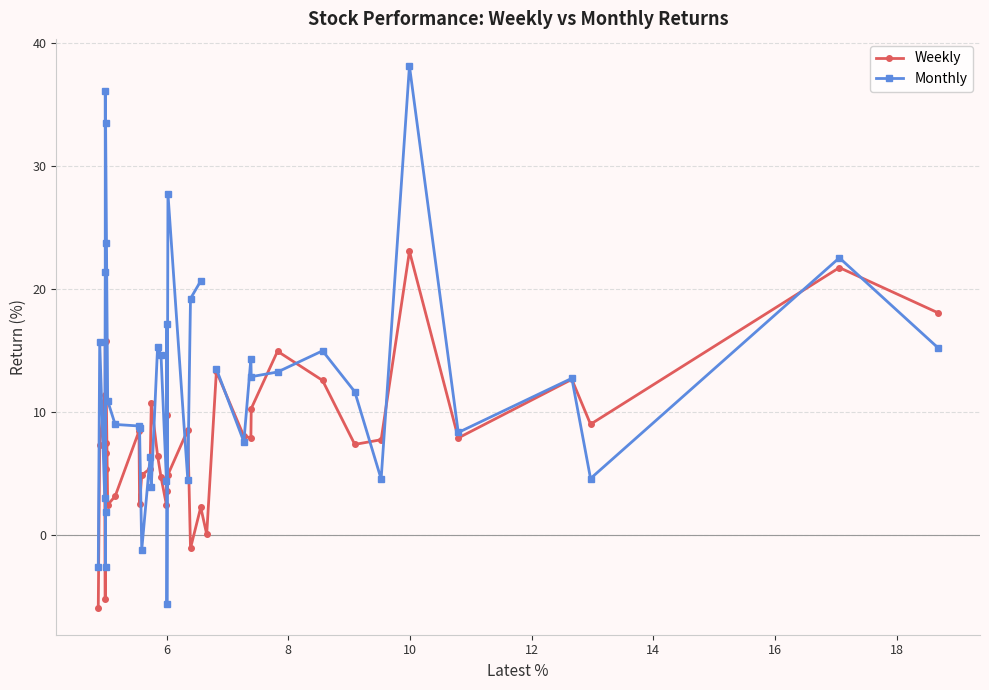

What is the value of the Monthly point at the 29th from the left?

14.4